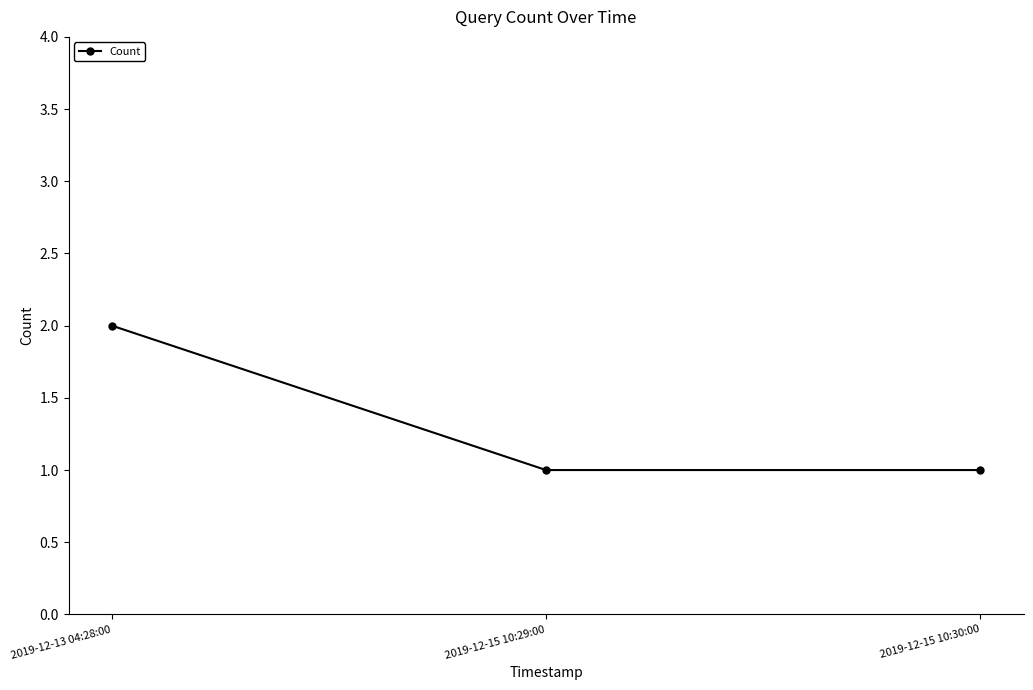

Reading left to right, what are all the values shown in this chart?

2019-12-13 04:28:00=2	2019-12-15 10:29:00=1	2019-12-15 10:30:00=1